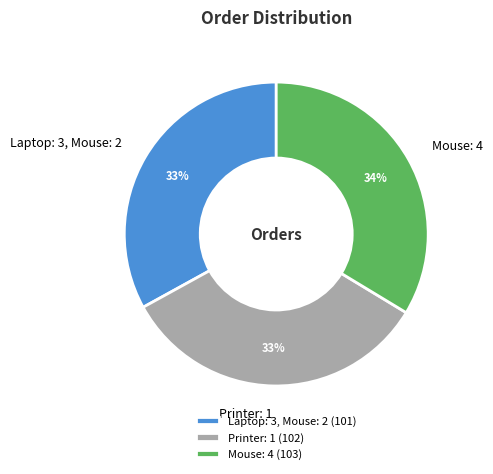

True or false: Mouse: 4 accounts for 42% of the total.

False